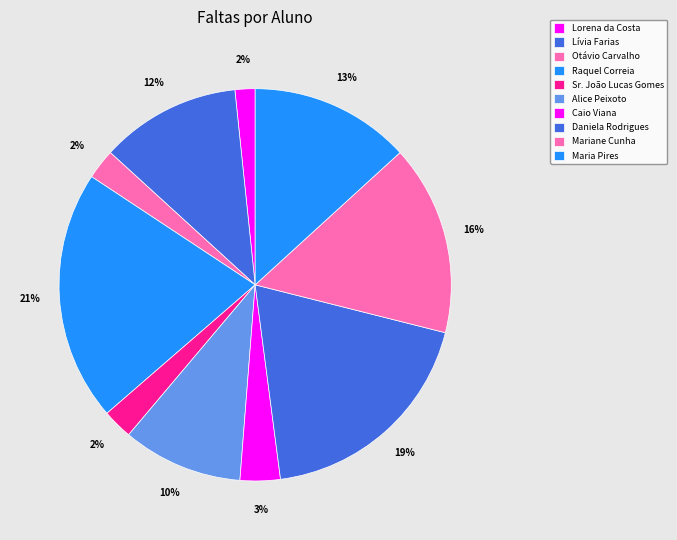

Approximately how many times larger is the value at Lorena da Costa compared to Caio Viana?

0.5